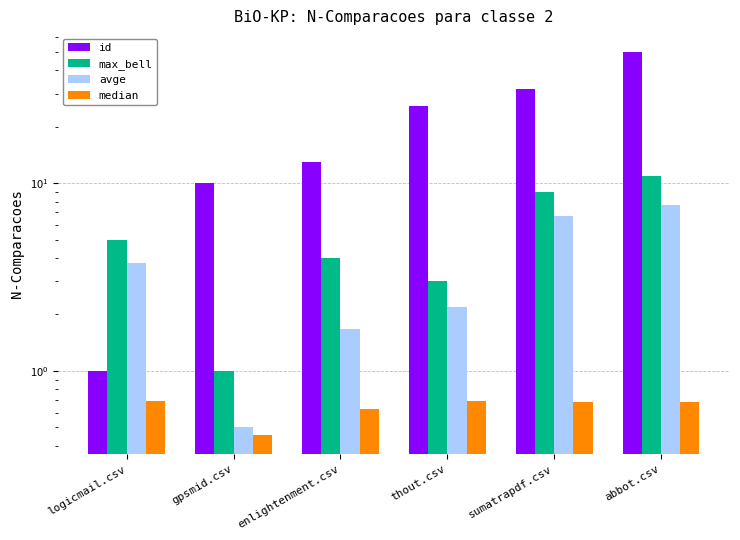

What is the difference between the maximum and second lowest values in the id series?

40.0